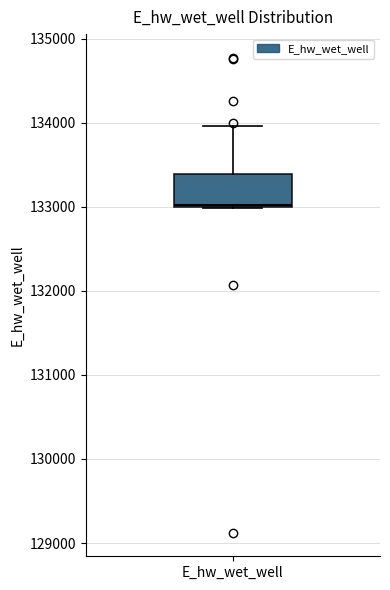

Where is the upper edge of the box for E_hw_wet_well on the y-axis? The values are not printed on the chart, so give them approximately, as read against the axis.

133400